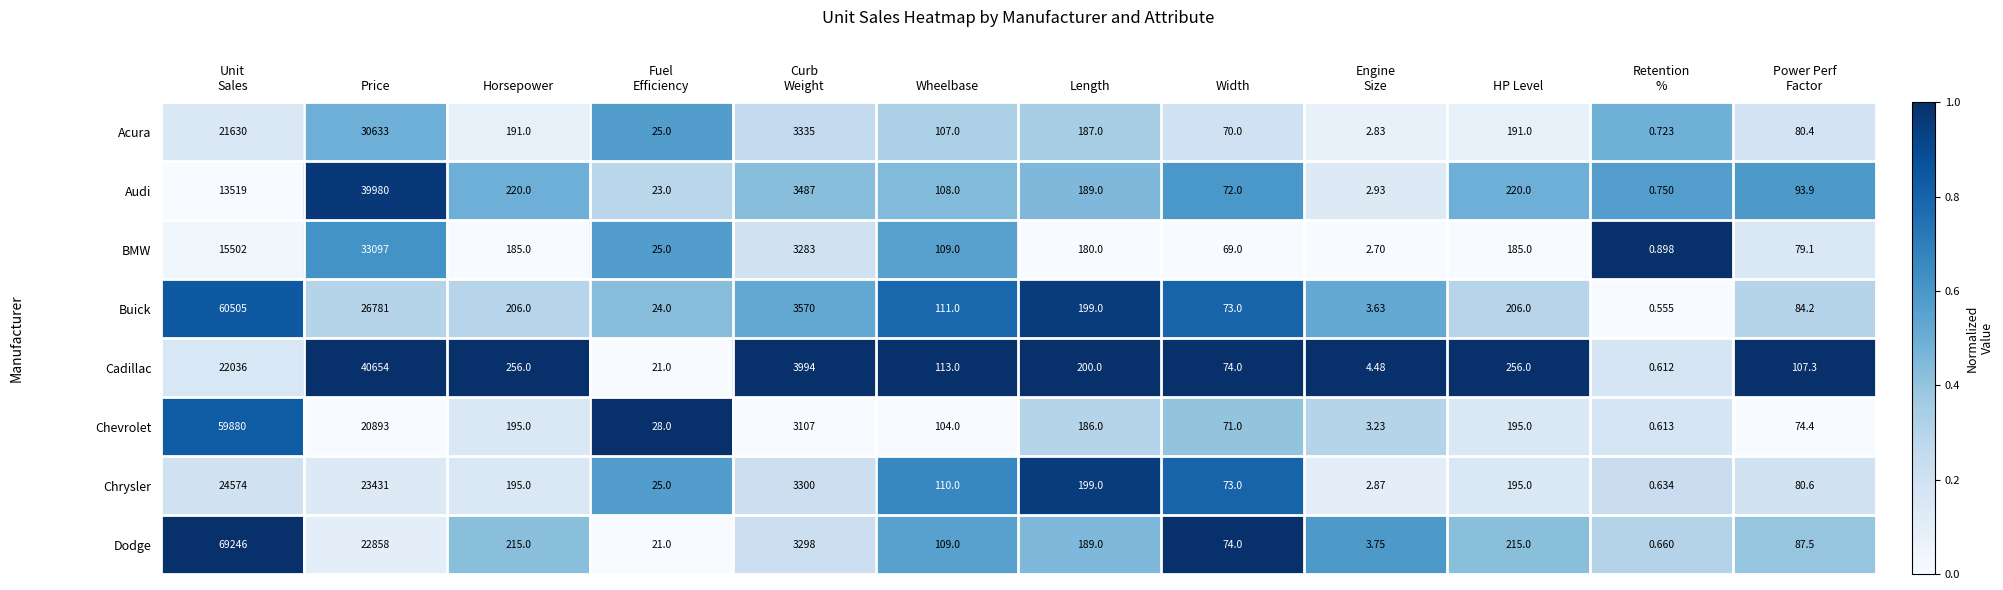

Which series changed the most between Wheelbase and HP Level?

Cadillac